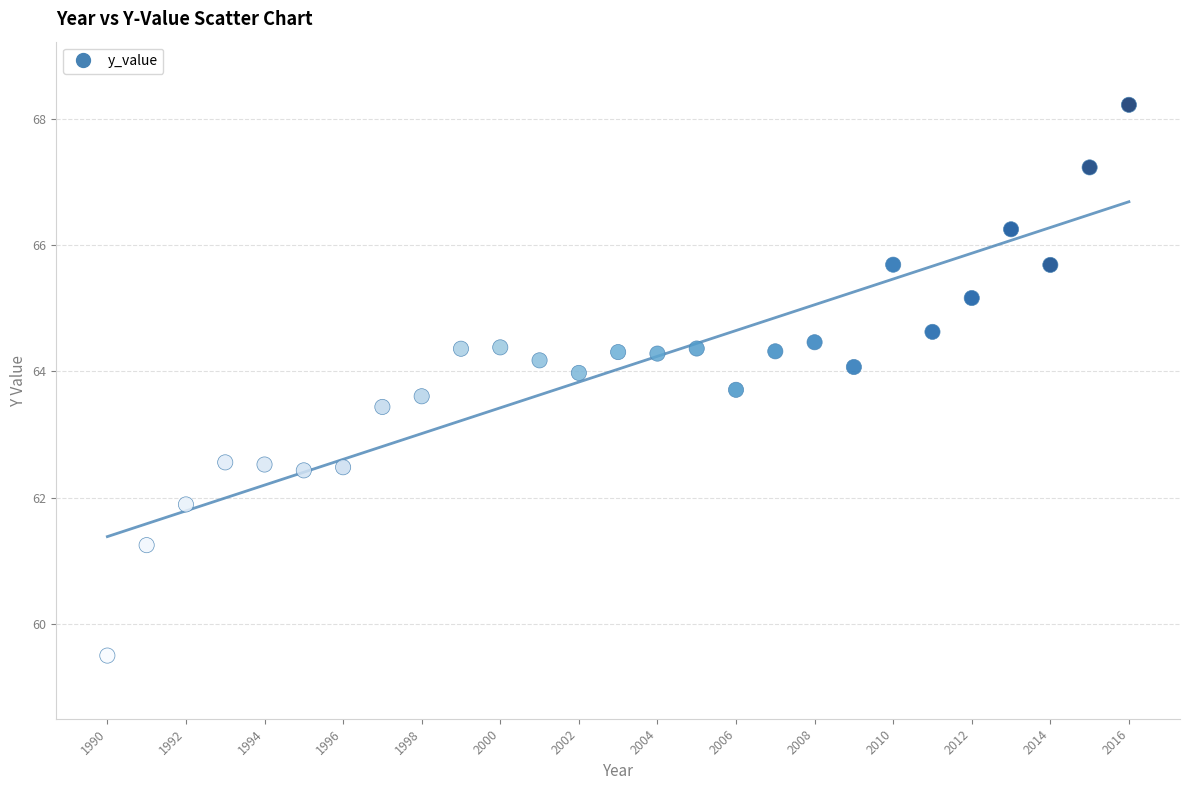

What is the range of Y values (max minus min)?

8.7